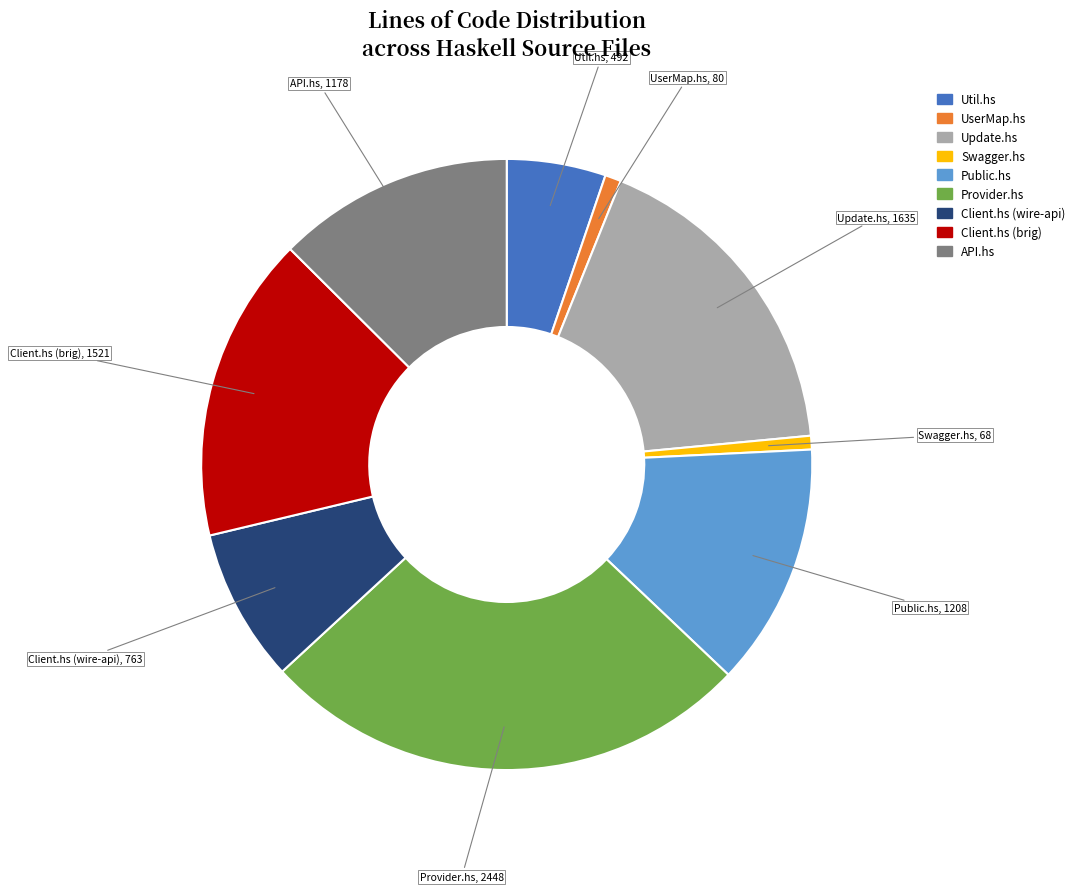

Which category has the biggest portion of the pie?

Provider.hs